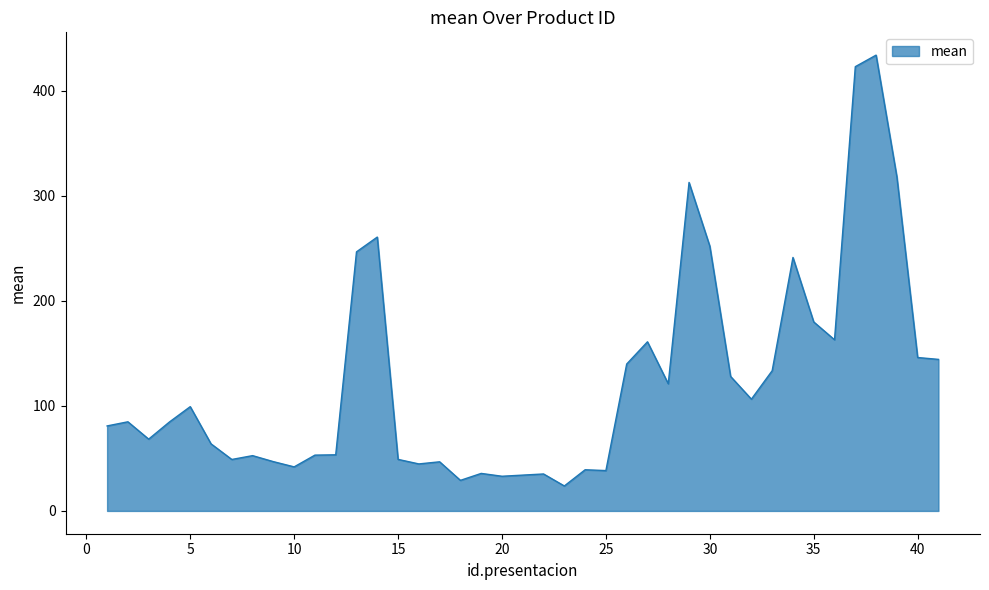

What is the difference between the maximum and minimum values?

410.0